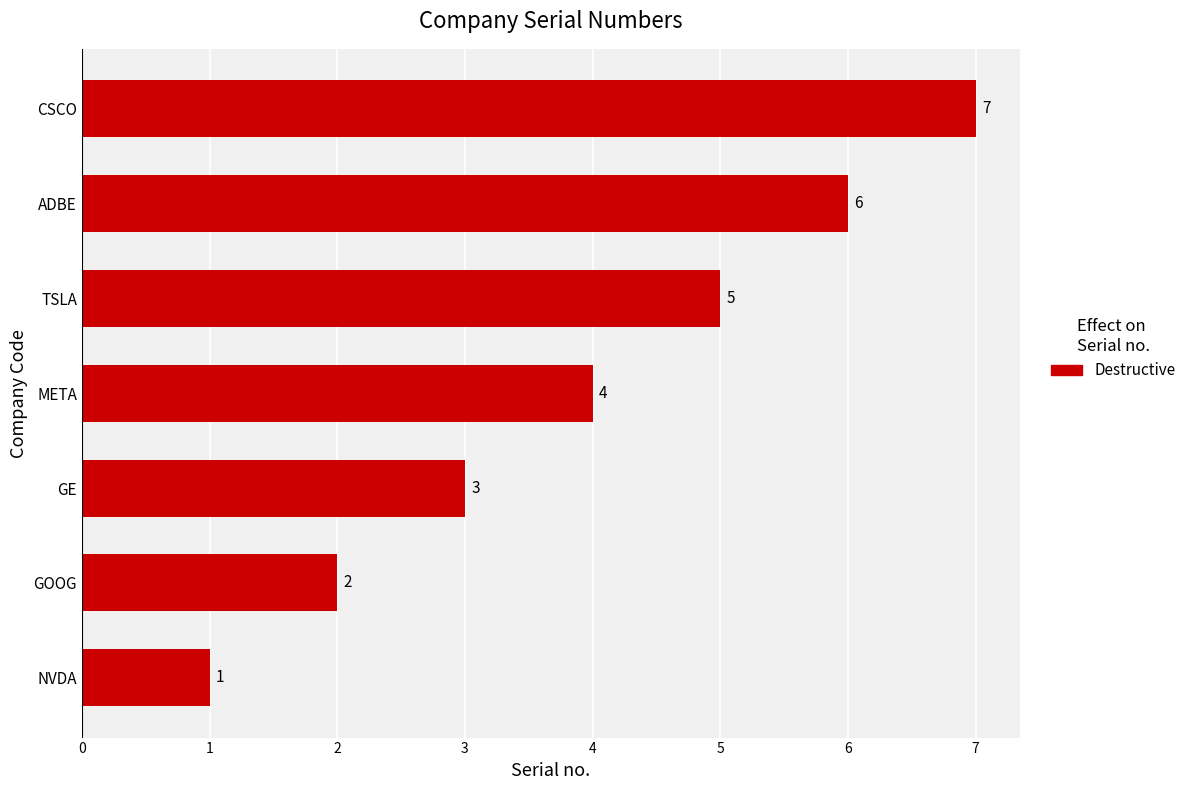

List the labels in order of value, largest first.

CSCO, ADBE, TSLA, META, GE, GOOG, NVDA